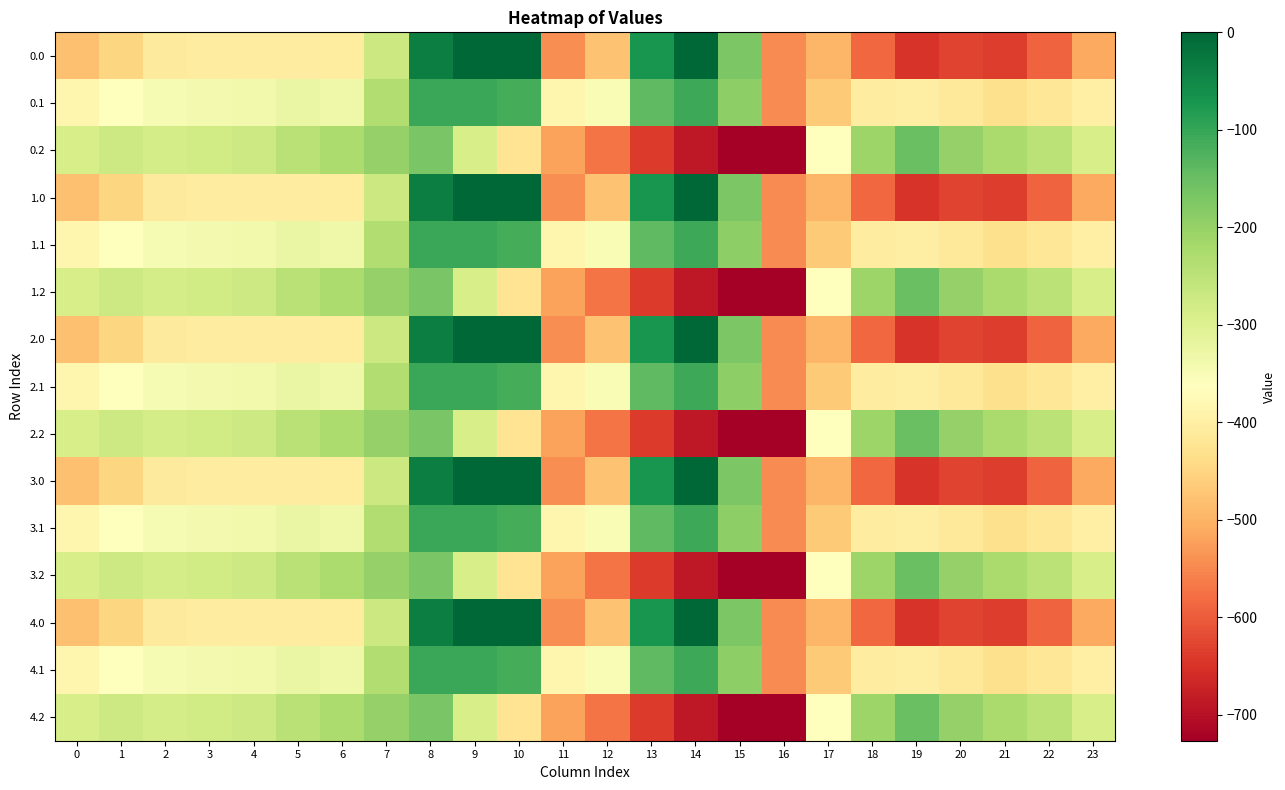

Reading left to right, transcribe all the data shown in this chart.

0.0: 0=-482.0	1=-449.5	2=-410.3	3=-404.4	4=-404.9	5=-403.8	6=-408.0	7=-270.7	8=-35.0	9=0.0	10=0.0	11=-544.3	12=-477.2	13=-70.2	14=-0.3	15=-172.8	16=-545.4	17=-494.8	18=-586.7	19=-649.2	20=-629.9	21=-638.4	22=-592.3	23=-511.3
0.1: 0=-384.6	1=-361.1	2=-347.9	3=-342.7	4=-339.6	5=-325.7	6=-332.2	7=-234.9	8=-102.3	9=-104.8	10=-114.0	11=-384.7	12=-350.8	13=-141.2	14=-105.5	15=-190.4	16=-547.3	17=-466.6	18=-405.4	19=-400.2	20=-414.5	21=-432.4	22=-419.9	23=-399.4
0.2: 0=-287.1	1=-272.7	2=-285.5	3=-281.0	4=-274.4	5=-245.0	6=-228.8	7=-199.0	8=-169.5	9=-288.5	10=-423.5	11=-520.6	12=-571.2	13=-640.4	14=-687.4	15=-725.8	16=-726.6	17=-362.4	18=-210.0	19=-151.0	20=-199.2	21=-226.4	22=-247.4	23=-287.5
1.0: 0=-482.0	1=-449.5	2=-410.3	3=-404.4	4=-404.9	5=-403.8	6=-408.0	7=-270.7	8=-35.0	9=0.0	10=0.0	11=-544.3	12=-477.2	13=-70.2	14=-0.3	15=-172.8	16=-545.4	17=-494.8	18=-586.7	19=-649.2	20=-629.9	21=-638.4	22=-592.3	23=-511.3
1.1: 0=-384.6	1=-361.1	2=-347.9	3=-342.7	4=-339.6	5=-325.7	6=-332.2	7=-234.9	8=-102.3	9=-104.8	10=-114.0	11=-384.7	12=-350.8	13=-141.2	14=-105.5	15=-190.4	16=-547.3	17=-466.6	18=-405.4	19=-400.2	20=-414.5	21=-432.4	22=-419.9	23=-399.4
1.2: 0=-287.1	1=-272.7	2=-285.5	3=-281.0	4=-274.4	5=-245.0	6=-228.8	7=-199.0	8=-169.5	9=-288.5	10=-423.5	11=-520.6	12=-571.2	13=-640.4	14=-687.4	15=-725.8	16=-726.6	17=-362.4	18=-210.0	19=-151.0	20=-199.2	21=-226.4	22=-247.4	23=-287.5
2.0: 0=-482.0	1=-449.5	2=-410.3	3=-404.4	4=-404.9	5=-403.8	6=-408.0	7=-270.7	8=-35.0	9=0.0	10=0.0	11=-544.3	12=-477.2	13=-70.2	14=-0.3	15=-172.8	16=-545.4	17=-494.8	18=-586.7	19=-649.2	20=-629.9	21=-638.4	22=-592.3	23=-511.3
2.1: 0=-384.6	1=-361.1	2=-347.9	3=-342.7	4=-339.6	5=-325.7	6=-332.2	7=-234.9	8=-102.3	9=-104.8	10=-114.0	11=-384.7	12=-350.8	13=-141.2	14=-105.5	15=-190.4	16=-547.3	17=-466.6	18=-405.4	19=-400.2	20=-414.5	21=-432.4	22=-419.9	23=-399.4
2.2: 0=-287.1	1=-272.7	2=-285.5	3=-281.0	4=-274.4	5=-245.0	6=-228.8	7=-199.0	8=-169.5	9=-288.5	10=-423.5	11=-520.6	12=-571.2	13=-640.4	14=-687.4	15=-725.8	16=-726.6	17=-362.4	18=-210.0	19=-151.0	20=-199.2	21=-226.4	22=-247.4	23=-287.5
3.0: 0=-482.0	1=-449.5	2=-410.3	3=-404.4	4=-404.9	5=-403.8	6=-408.0	7=-270.7	8=-35.0	9=0.0	10=0.0	11=-544.3	12=-477.2	13=-70.2	14=-0.3	15=-172.8	16=-545.4	17=-494.8	18=-586.7	19=-649.2	20=-629.9	21=-638.4	22=-592.3	23=-511.3
3.1: 0=-384.6	1=-361.1	2=-347.9	3=-342.7	4=-339.6	5=-325.7	6=-332.2	7=-234.9	8=-102.3	9=-104.8	10=-114.0	11=-384.7	12=-350.8	13=-141.2	14=-105.5	15=-190.4	16=-547.3	17=-466.6	18=-405.4	19=-400.2	20=-414.5	21=-432.4	22=-419.9	23=-399.4
3.2: 0=-287.1	1=-272.7	2=-285.5	3=-281.0	4=-274.4	5=-245.0	6=-228.8	7=-199.0	8=-169.5	9=-288.5	10=-423.5	11=-520.6	12=-571.2	13=-640.4	14=-687.4	15=-725.8	16=-726.6	17=-362.4	18=-210.0	19=-151.0	20=-199.2	21=-226.4	22=-247.4	23=-287.5
4.0: 0=-482.0	1=-449.5	2=-410.3	3=-404.4	4=-404.9	5=-403.8	6=-408.0	7=-270.7	8=-35.0	9=0.0	10=0.0	11=-544.3	12=-477.2	13=-70.2	14=-0.3	15=-172.8	16=-545.4	17=-494.8	18=-586.7	19=-649.2	20=-629.9	21=-638.4	22=-592.3	23=-511.3
4.1: 0=-384.6	1=-361.1	2=-347.9	3=-342.7	4=-339.6	5=-325.7	6=-332.2	7=-234.9	8=-102.3	9=-104.8	10=-114.0	11=-384.7	12=-350.8	13=-141.2	14=-105.5	15=-190.4	16=-547.3	17=-466.6	18=-405.4	19=-400.2	20=-414.5	21=-432.4	22=-419.9	23=-399.4
4.2: 0=-287.1	1=-272.7	2=-285.5	3=-281.0	4=-274.4	5=-245.0	6=-228.8	7=-199.0	8=-169.5	9=-288.5	10=-423.5	11=-520.6	12=-571.2	13=-640.4	14=-687.4	15=-725.8	16=-726.6	17=-362.4	18=-210.0	19=-151.0	20=-199.2	21=-226.4	22=-247.4	23=-287.5